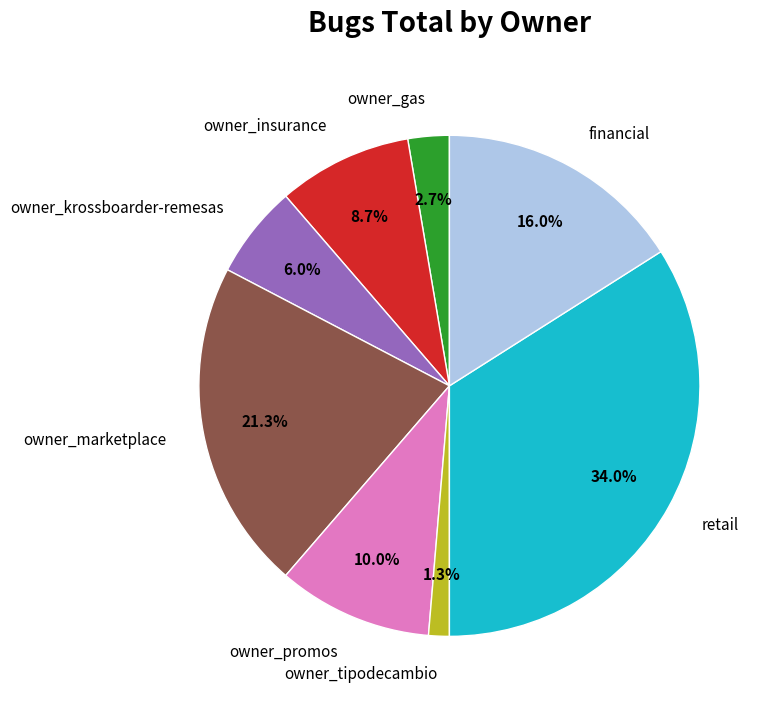

Count the number of slices in the pie.

8